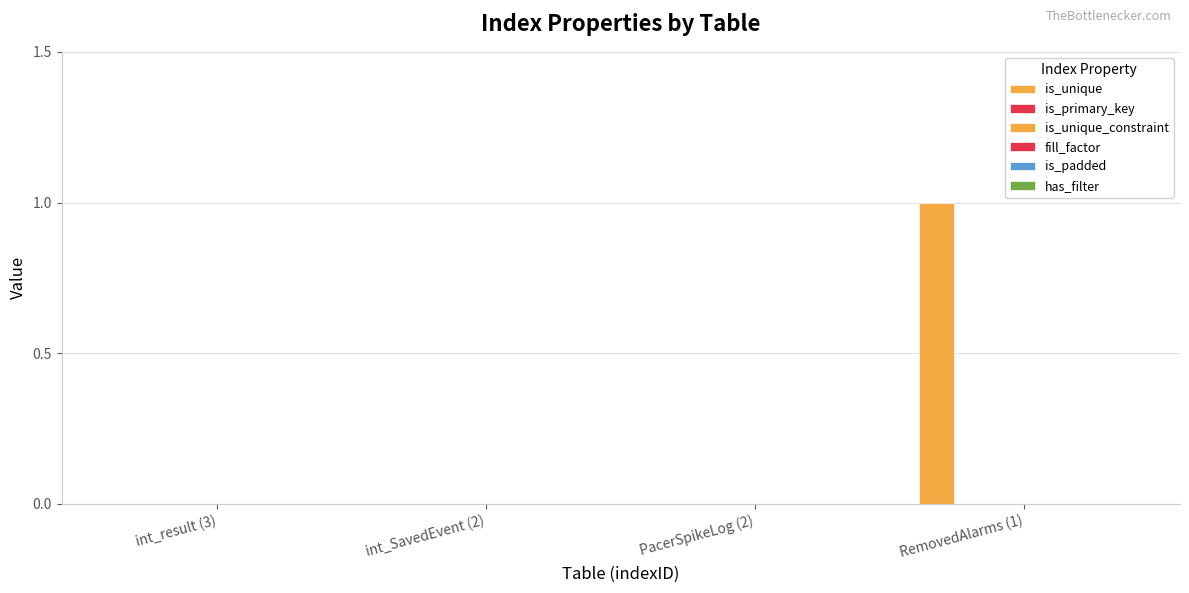

Reading left to right, what are all the values shown in this chart?

is_unique: 0	0	0	1
is_primary_key: 0	0	0	0
is_unique_constraint: 0	0	0	0
fill_factor: 0	0	0	0
is_padded: 0	0	0	0
has_filter: 0	0	0	0